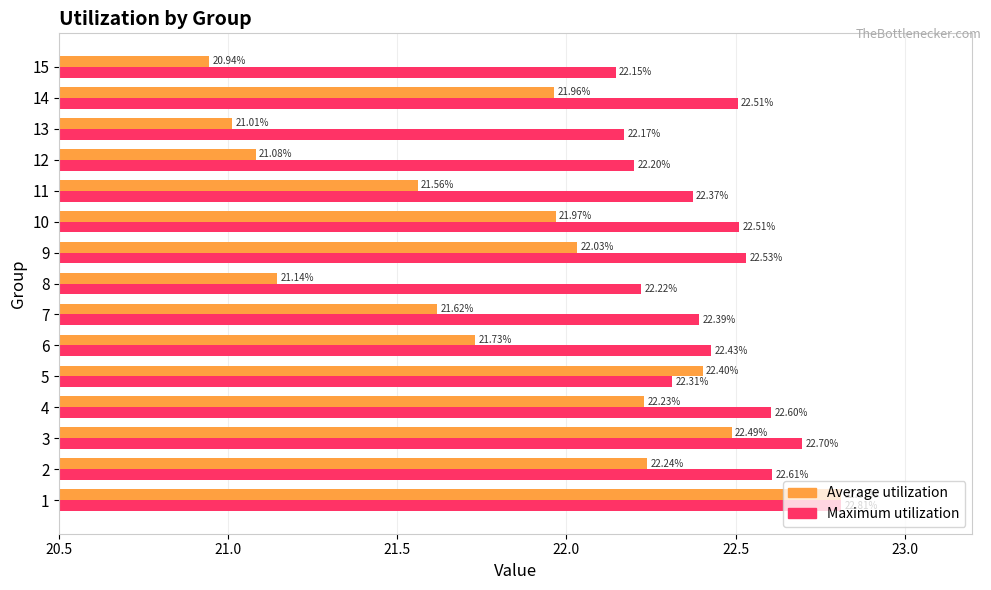

At which label is Average utilization closest to 21?

13